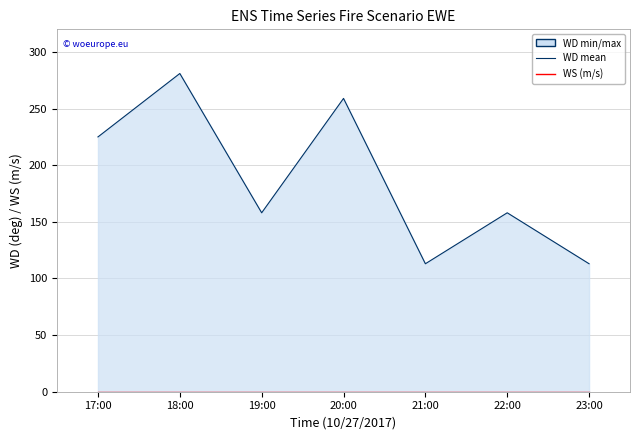

At 22:00, list the series in order from smallest to largest.

WS (Wind Speed), WD line